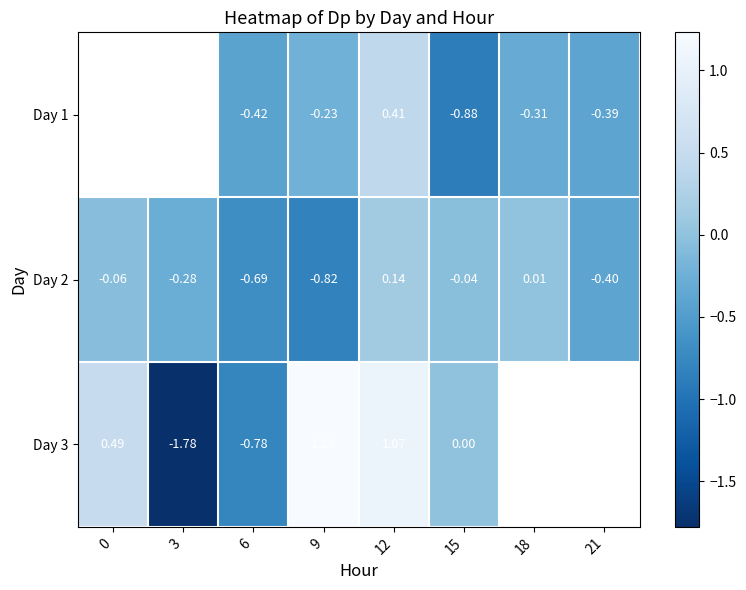

At which category does the chart reach its peak across all series?

9